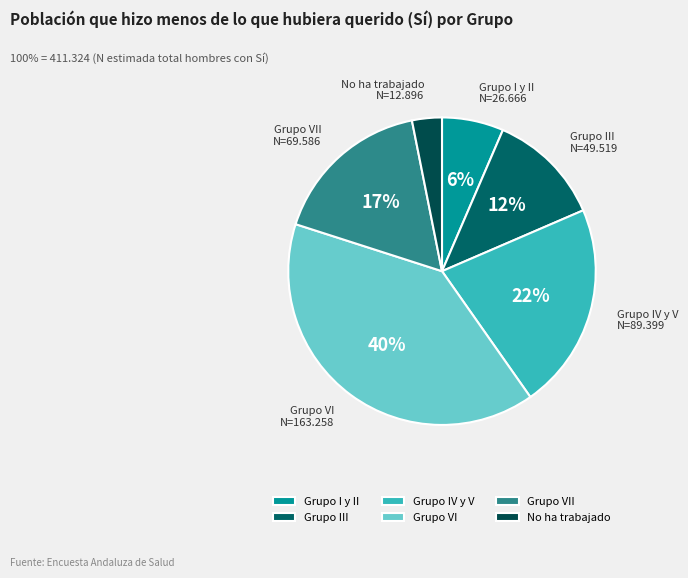

To the nearest percent, what is the average slice percentage?

17%